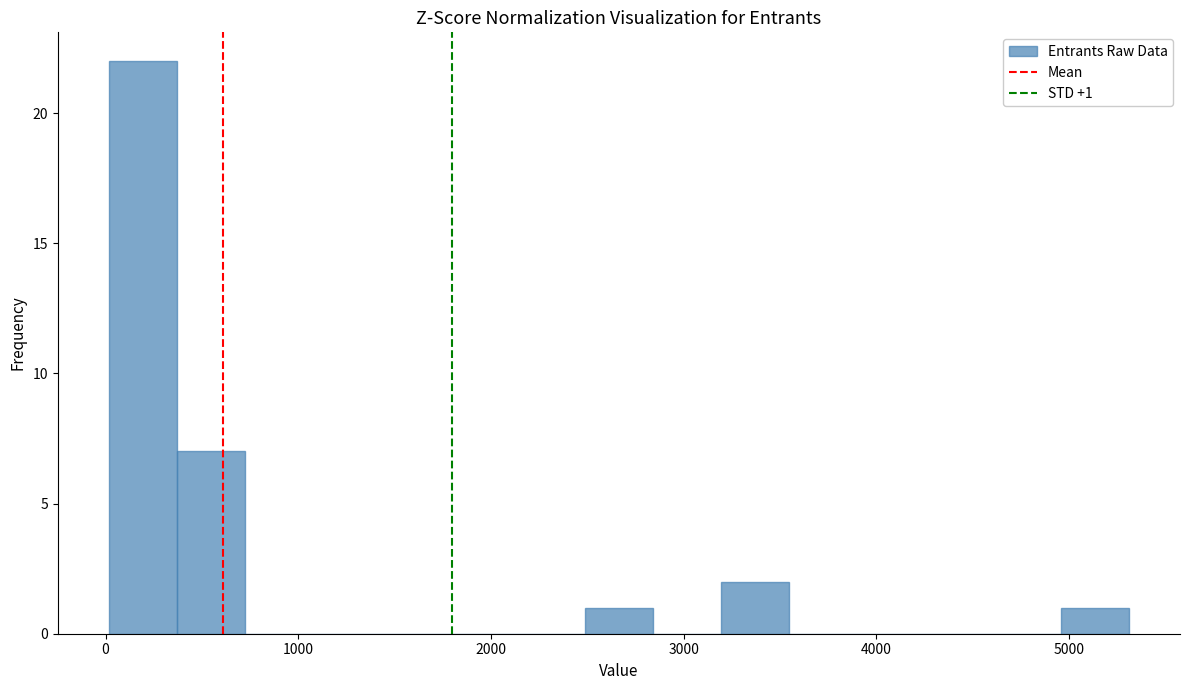

Read against the x-axis, roughly where is the centre of the tallest bar?

200